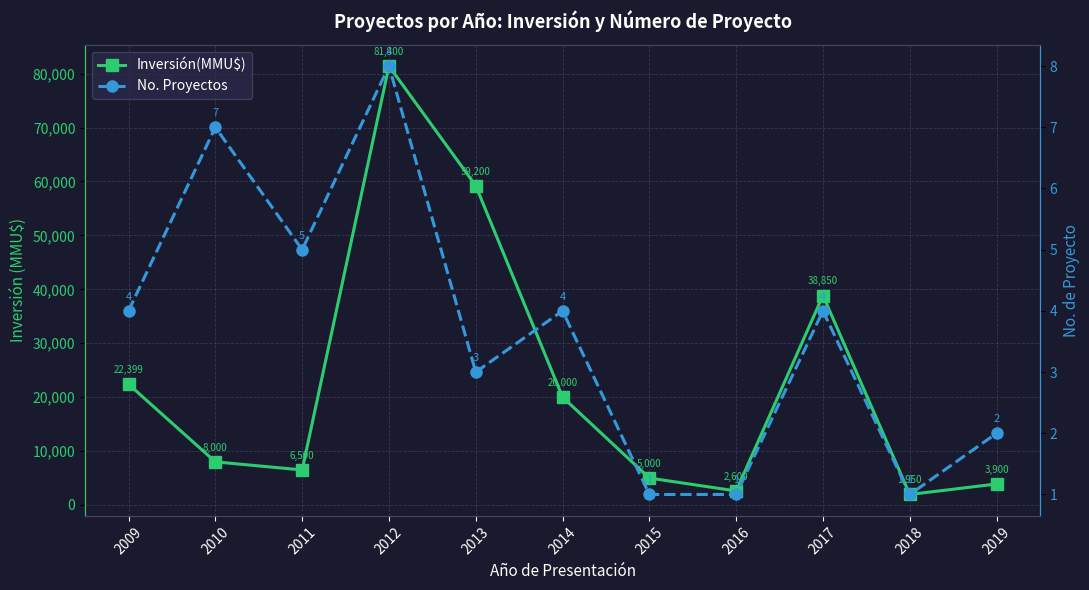

Rank the categories by No. Proyectos value from lowest to highest.

2015, 2016, 2018, 2019, 2013, 2009, 2014, 2017, 2011, 2010, 2012